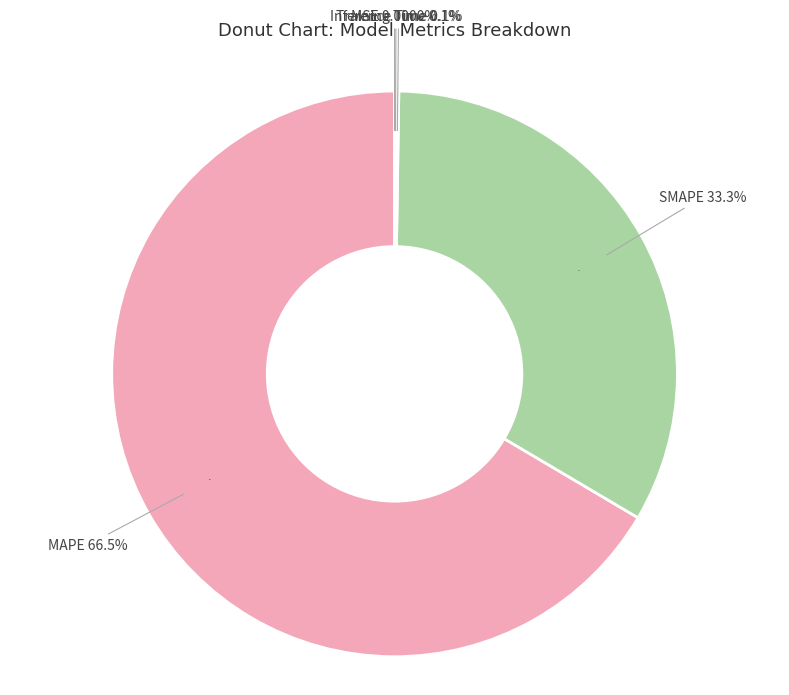

How many slices are in this pie chart?

5